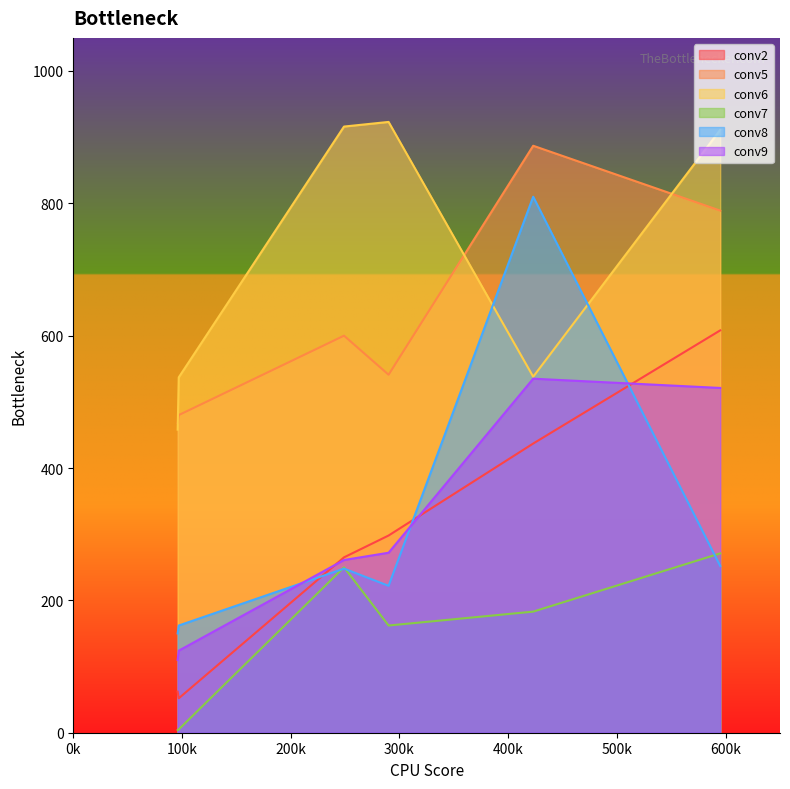

At how many categories does at least one series exceed 334?

6